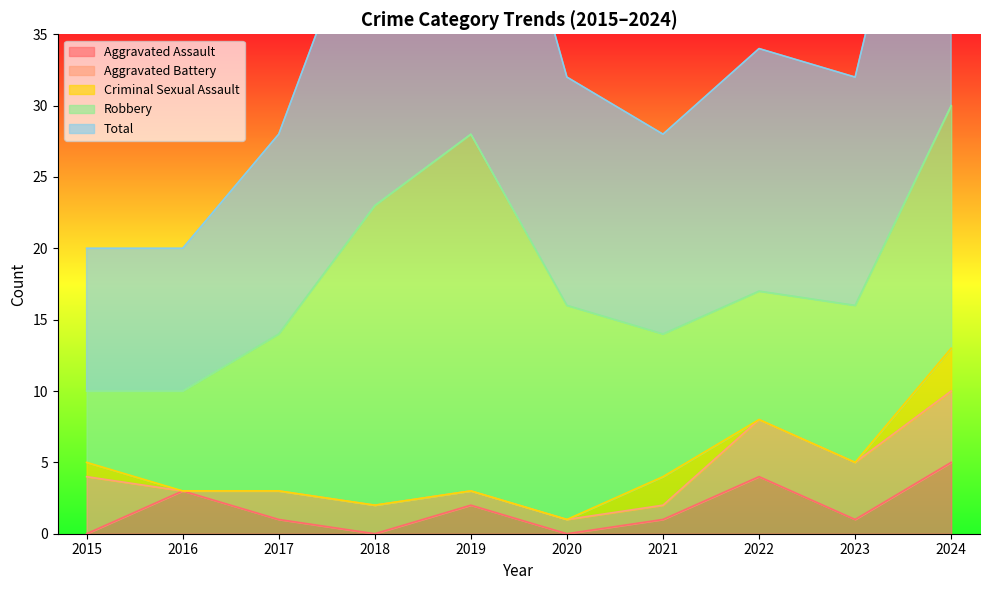

Does the chart have visible grid lines?

No